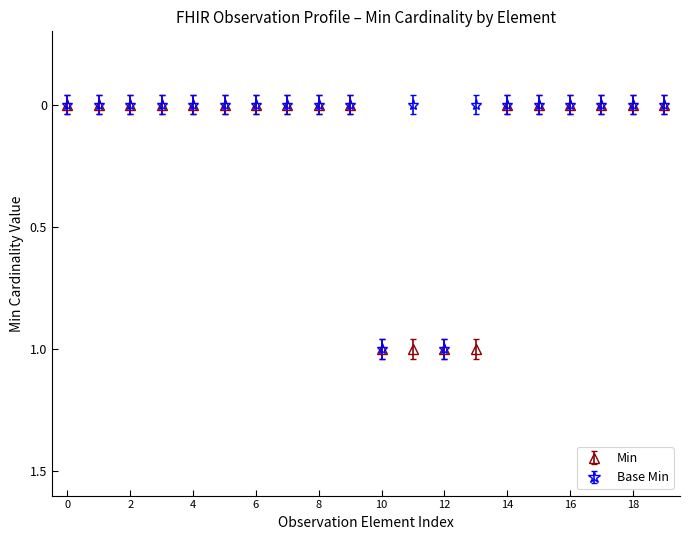

Which series has the largest total across all categories?

Min